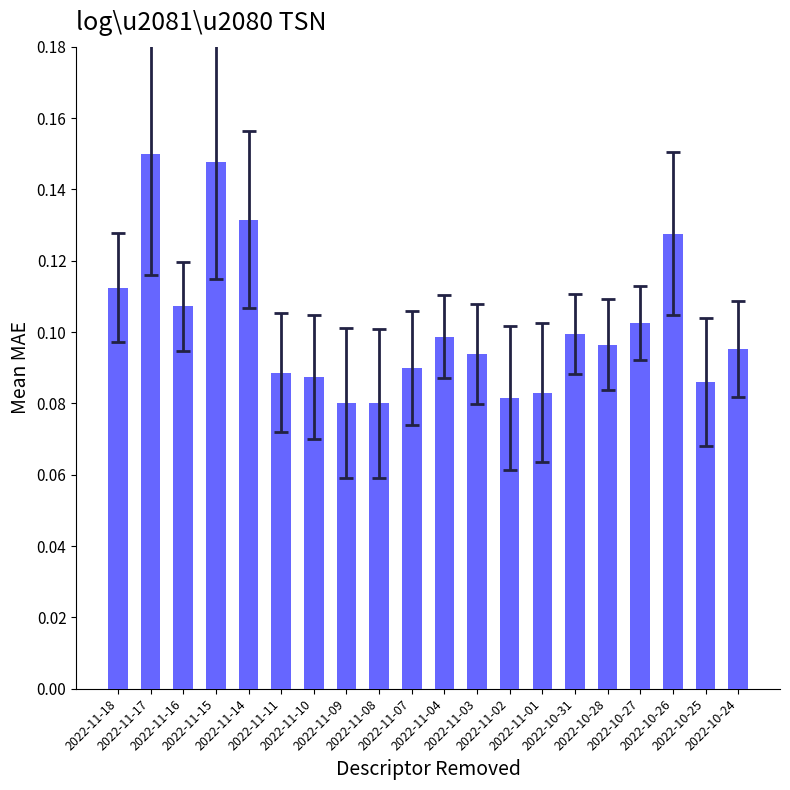

Between 2022-10-24 and 2022-10-27, which is larger?

2022-10-27